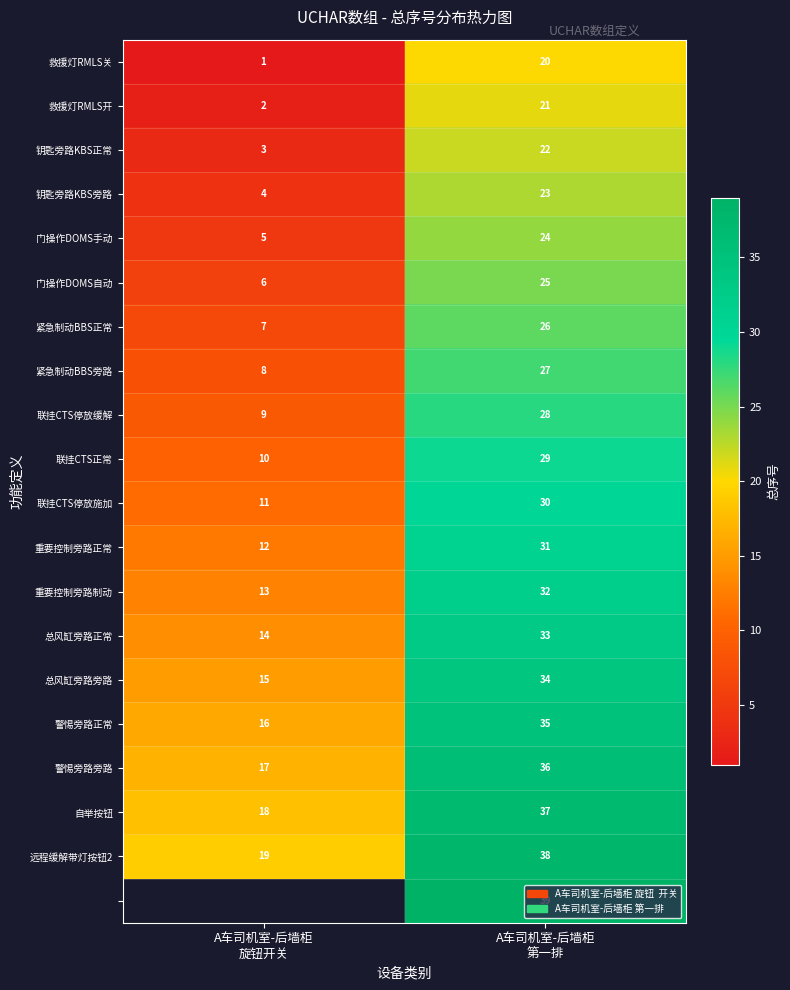

How many distinct data groups are displayed?

20